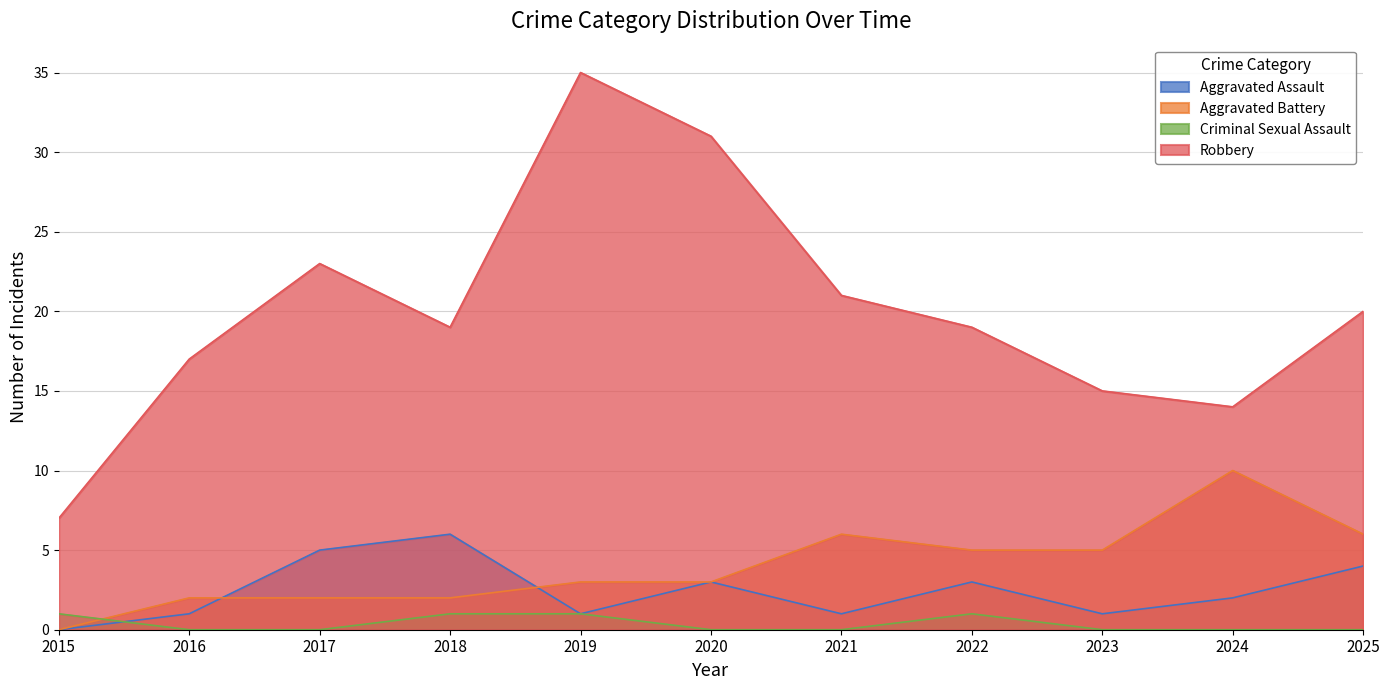

What is the difference between the maximum and minimum values in the Aggravated Assault series?

6